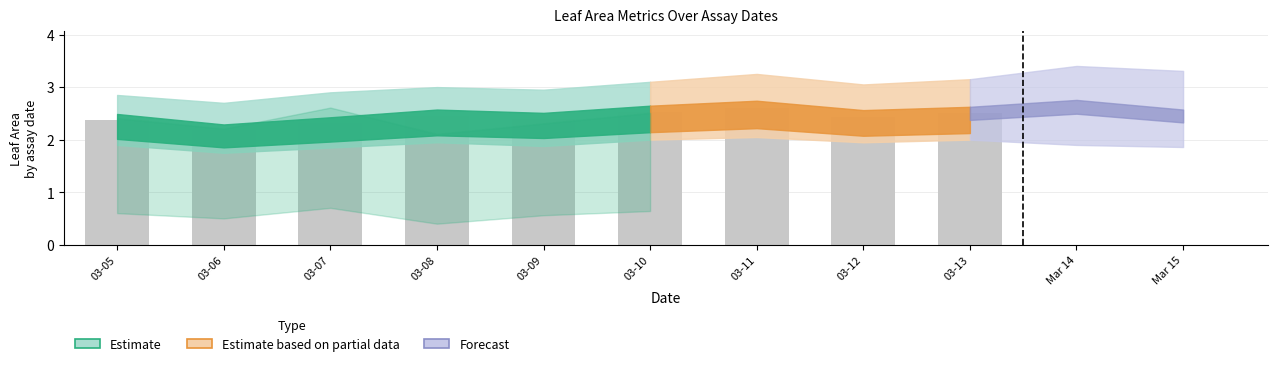

Are the bars horizontal?

No